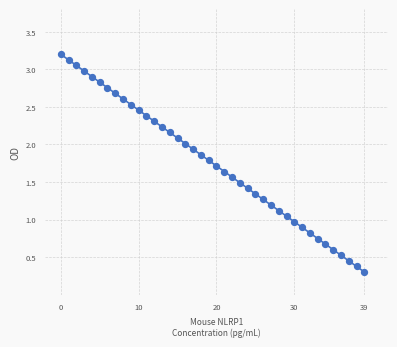

What is the range of Y values (max minus min)?

2.9